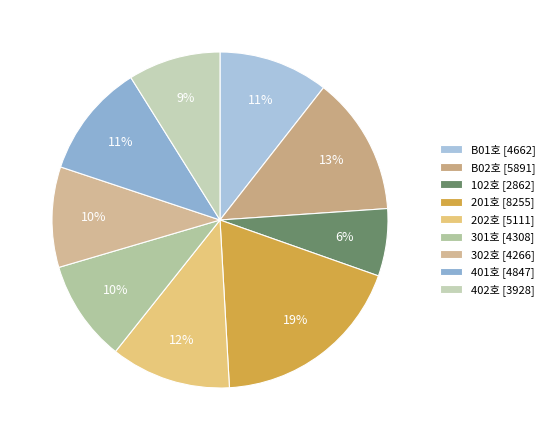

Between 202호 and 102호, which is larger?

202호